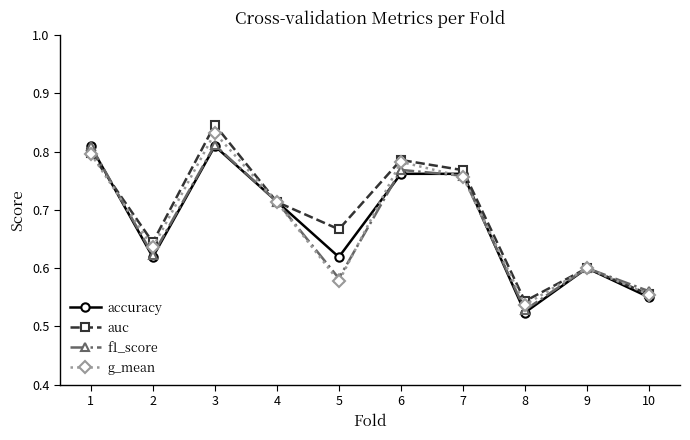

What are all the series names shown in the legend?

accuracy, auc, f1_score, g_mean